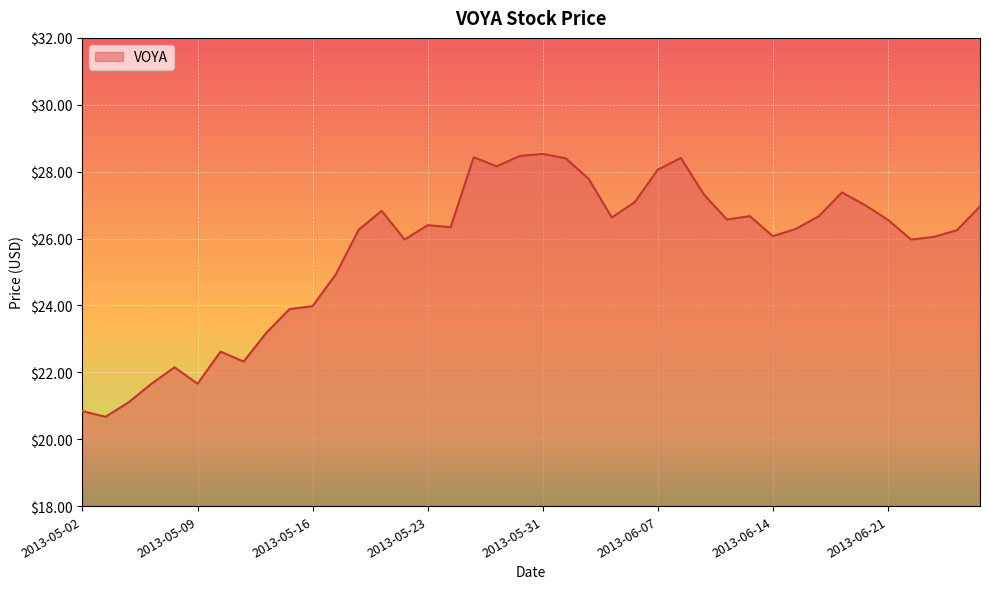

What is the maximum value shown in the chart?

28.5